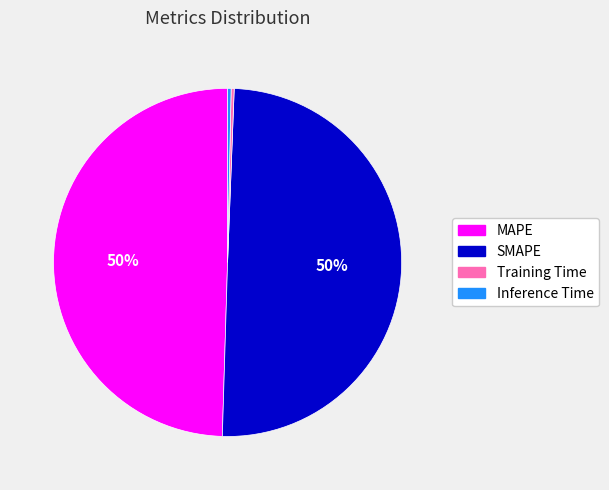

To the nearest percent, what portion does MAPE represent?

50%